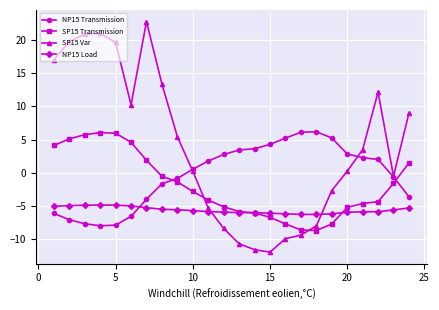

Which series has the widest spread of values?

SP15 Var